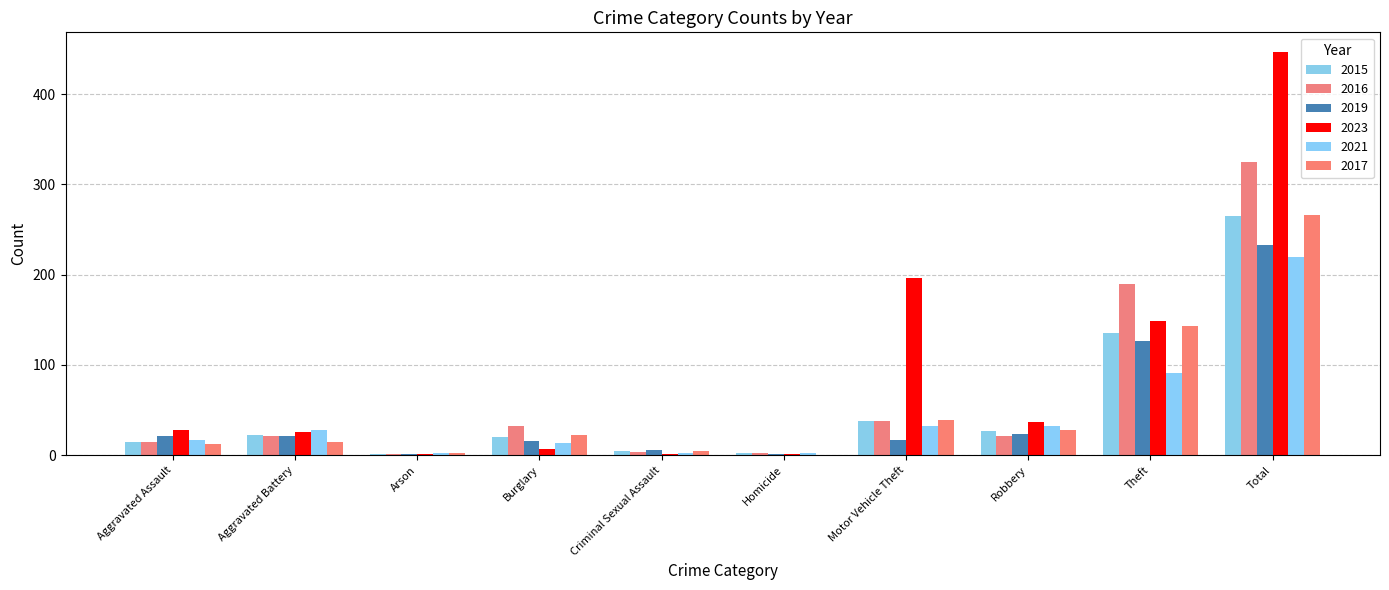

Does the chart contain stacked bars?

No